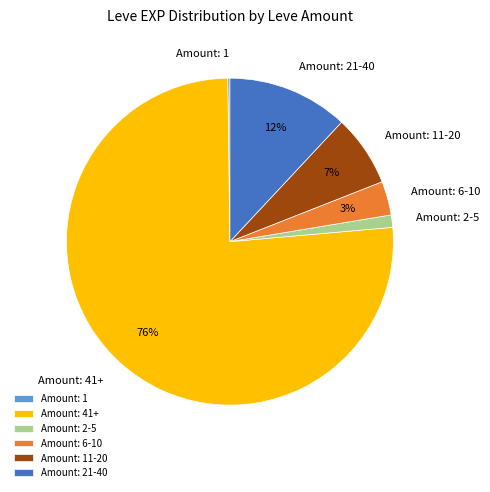

Combined, do Amount: 6-10 and Amount: 41+ account for over 50%?

Yes